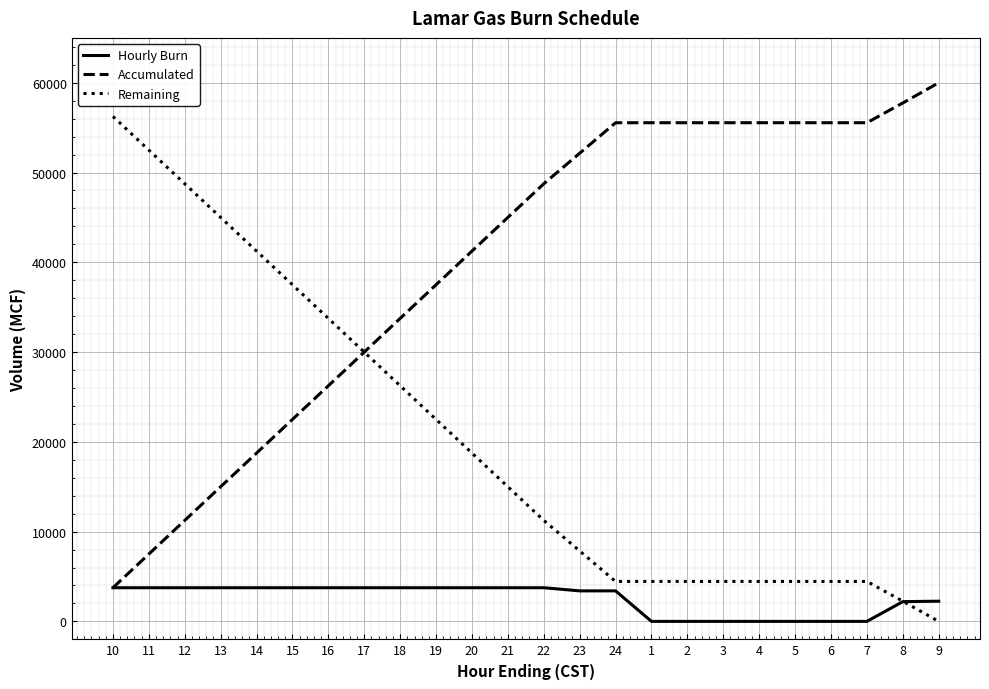

The Remaining series shows 40843 at 17. True or false?

False